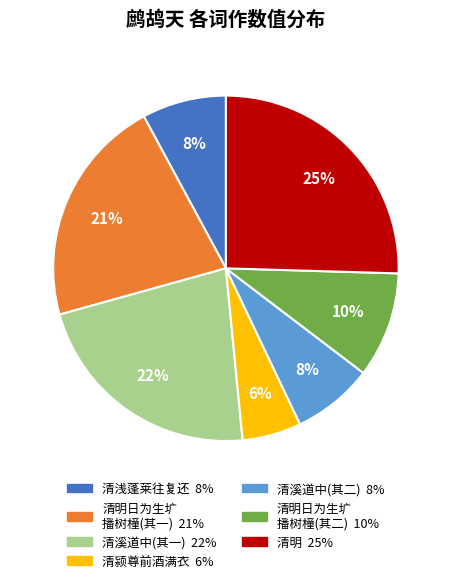

To the nearest percent, what is the average slice percentage?

14%